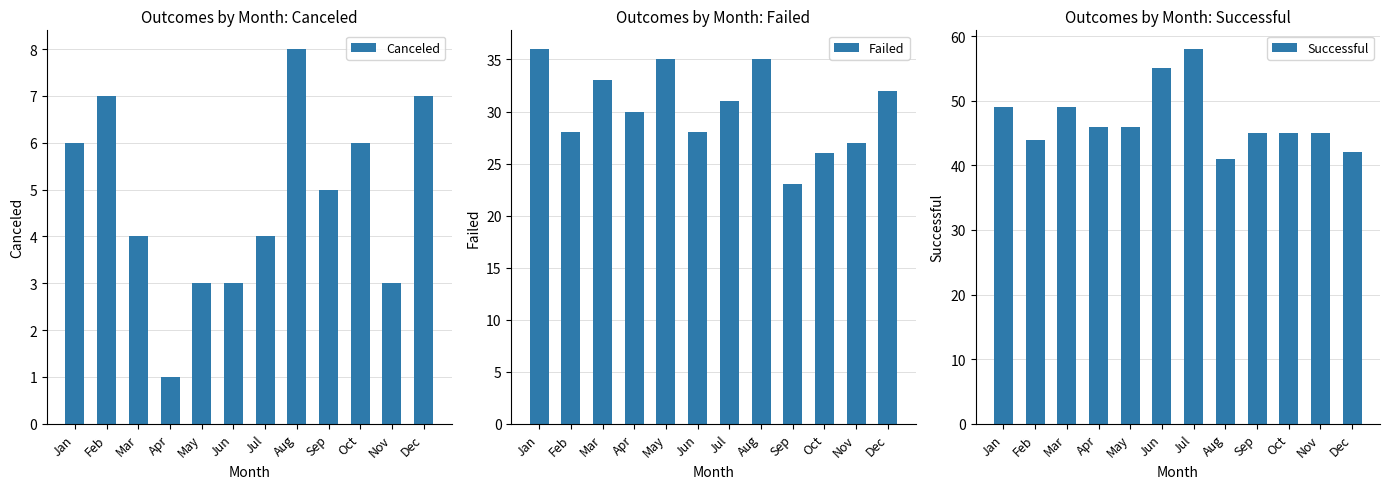

What is the lowest value of the Successful series?

41